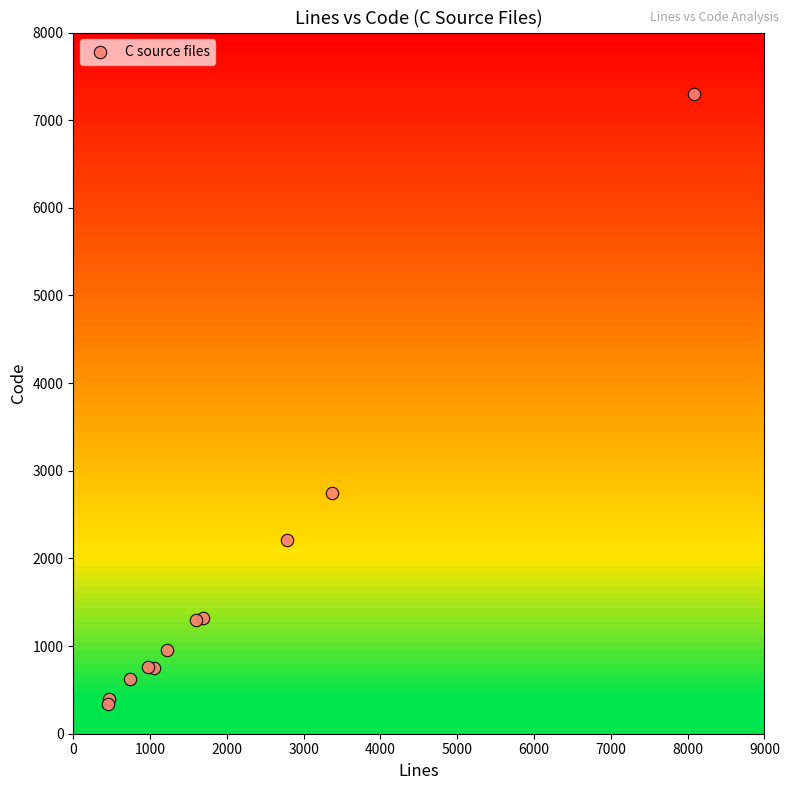

What Y value in the scatter plot is closest to 3818?

2747